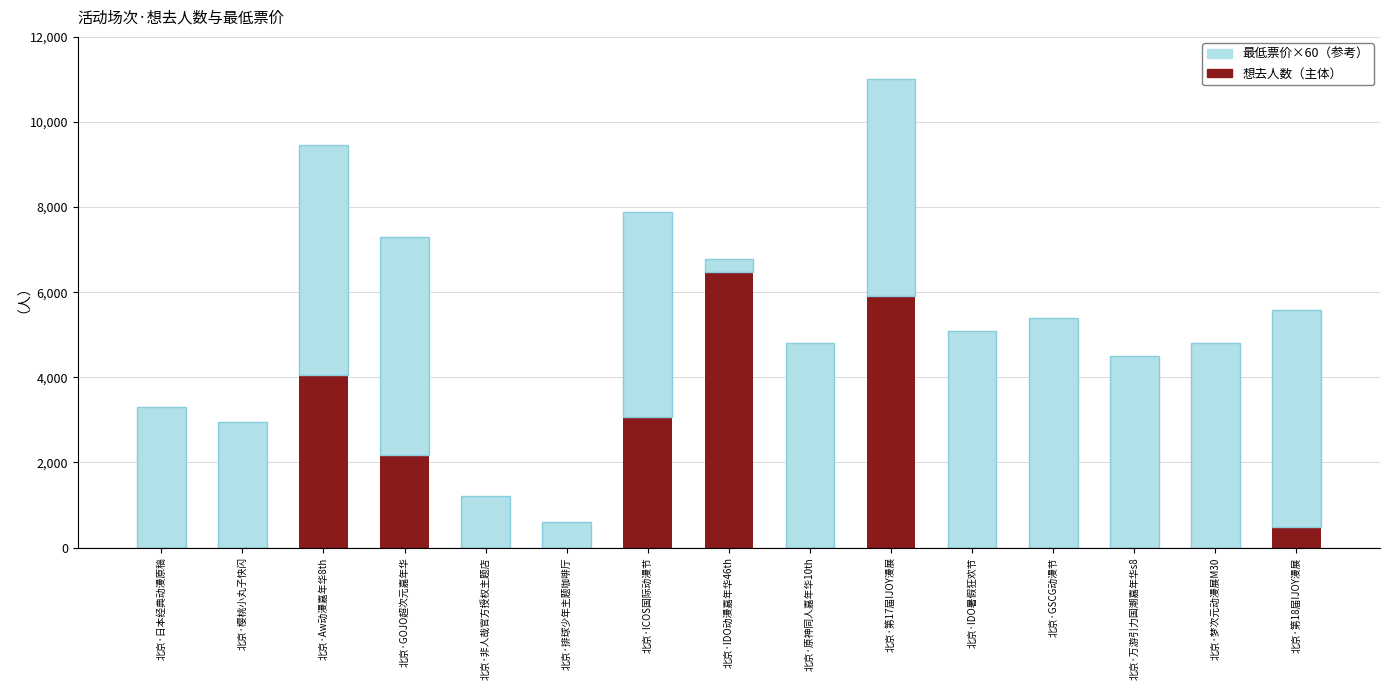

Does the chart contain stacked bars?

Yes